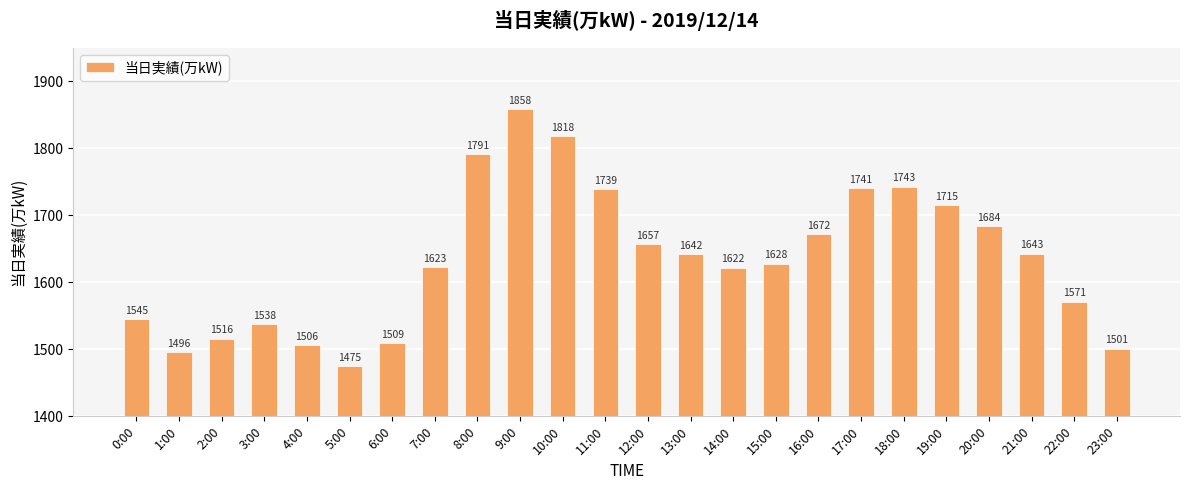

Rank the categories by value from lowest to highest.

5:00, 1:00, 23:00, 4:00, 6:00, 2:00, 3:00, 0:00, 22:00, 14:00, 7:00, 15:00, 13:00, 21:00, 12:00, 16:00, 20:00, 19:00, 11:00, 17:00, 18:00, 8:00, 10:00, 9:00